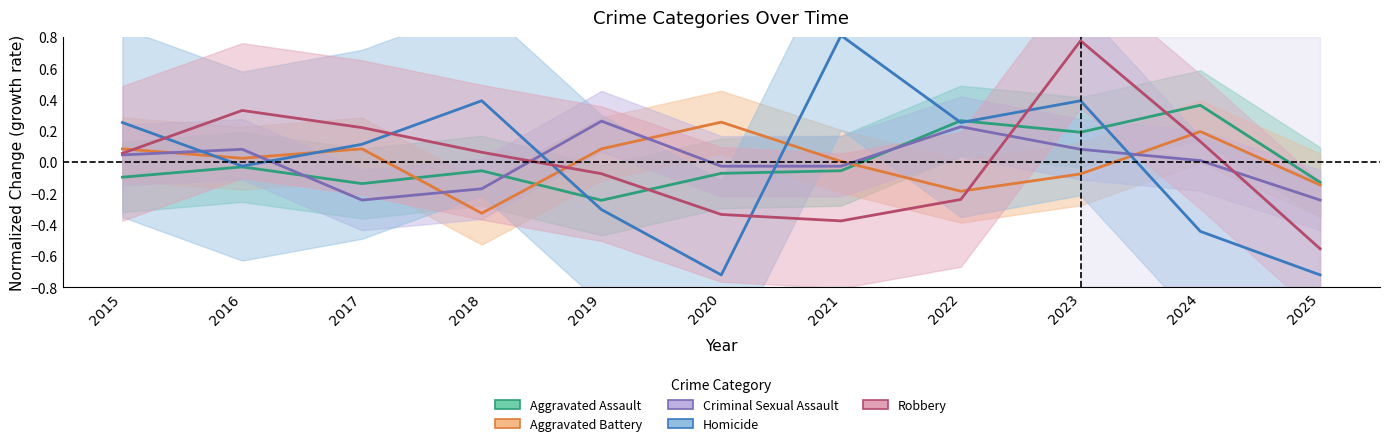

True or false: Robbery has a value of -0.4 at 2021.

True